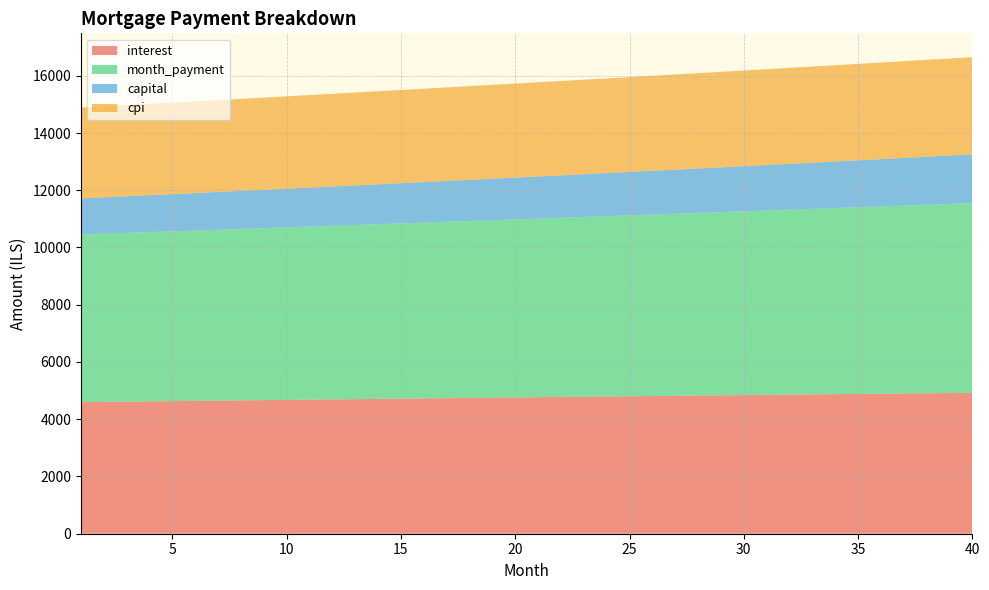

Reading left to right, list all the values displayed in this chart.

interest: 1=4597.8	2=4606.6	3=4615.4	4=4624.1	5=4632.8	6=4641.5	7=4650.2	8=4658.8	9=4667.5	10=4676.1	11=4684.7	12=4693.2	13=4701.8	14=4710.3	15=4718.8	16=4727.3	17=4735.8	18=4744.2	19=4752.6	20=4761.0	21=4769.4	22=4777.7	23=4786.0	24=4794.3	25=4802.6	26=4810.8	27=4819.0	28=4827.2	29=4835.3	30=4843.5	31=4851.6	32=4859.6	33=4867.6	34=4875.6	35=4883.6	36=4891.5	37=4899.4	38=4907.3	39=4915.1	40=4922.9
month_payment: 1=5858.2	2=5876.7	3=5895.3	4=5914.0	5=5932.7	6=5951.5	7=5970.3	8=5989.2	9=6008.2	10=6027.2	11=6046.3	12=6065.5	13=6084.7	14=6103.9	15=6123.3	16=6142.7	17=6162.1	18=6181.6	19=6201.2	20=6220.8	21=6240.5	22=6260.3	23=6280.1	24=6300.0	25=6320.0	26=6340.0	27=6360.1	28=6380.2	29=6400.4	30=6420.7	31=6441.0	32=6461.4	33=6481.9	34=6502.4	35=6523.0	36=6543.6	37=6564.4	38=6585.1	39=6606.0	40=6626.9
capital: 1=1260.3	2=1270.1	3=1280.0	4=1289.9	5=1299.9	6=1310.0	7=1320.2	8=1330.4	9=1340.7	10=1351.2	11=1361.7	12=1372.2	13=1382.9	14=1393.6	15=1404.4	16=1415.3	17=1426.3	18=1437.4	19=1448.6	20=1459.8	21=1471.1	22=1482.6	23=1494.1	24=1505.7	25=1517.4	26=1529.2	27=1541.0	28=1553.0	29=1565.1	30=1577.2	31=1589.5	32=1601.8	33=1614.2	34=1626.8	35=1639.4	36=1652.1	37=1665.0	38=1677.9	39=1690.9	40=1704.0
cpi: 1=3172.7	2=3178.7	3=3184.7	4=3190.7	5=3196.7	6=3202.7	7=3208.7	8=3214.6	9=3220.5	10=3226.5	11=3232.4	12=3238.3	13=3244.1	14=3250.0	15=3255.8	16=3261.7	17=3267.5	18=3273.3	19=3279.1	20=3284.8	21=3290.6	22=3296.3	23=3302.0	24=3307.7	25=3313.3	26=3319.0	27=3324.6	28=3330.2	29=3335.8	30=3341.4	31=3346.9	32=3352.5	33=3358.0	34=3363.5	35=3368.9	36=3374.4	37=3379.8	38=3385.2	39=3390.5	40=3395.9